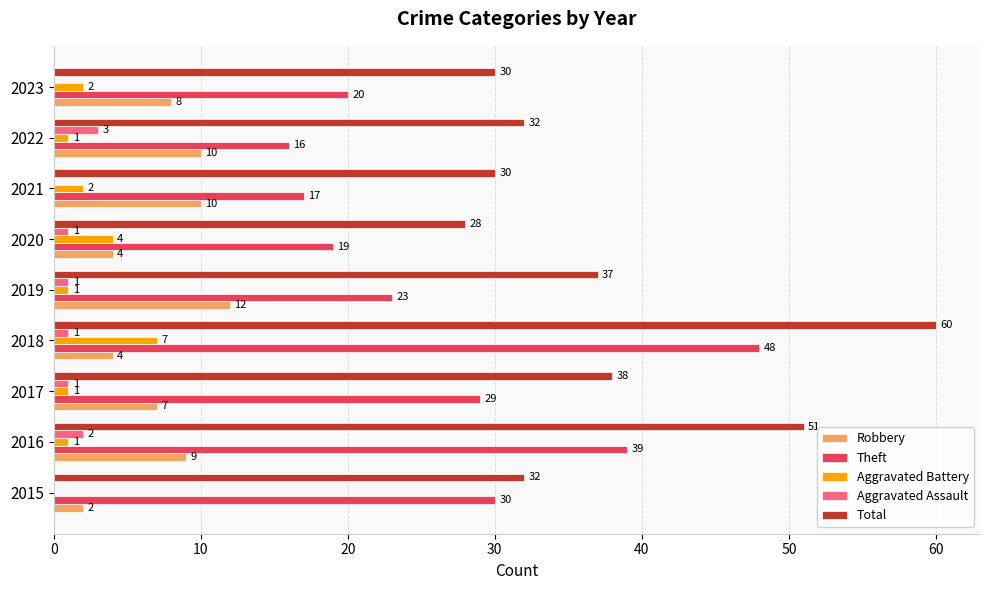

Which series has the largest total across all categories?

Total